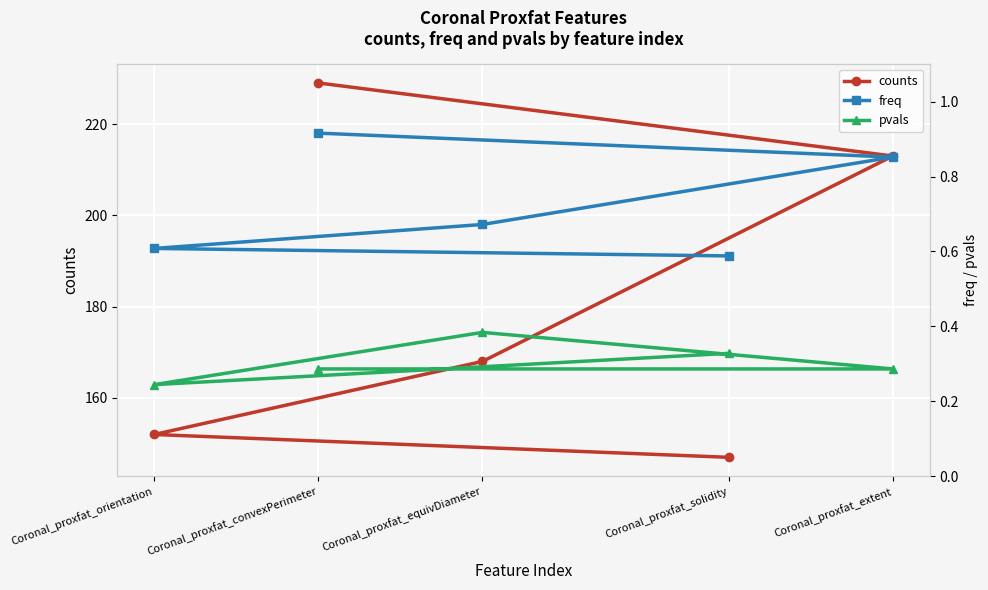

What is the value of the counts point at the 5th from the left?

213